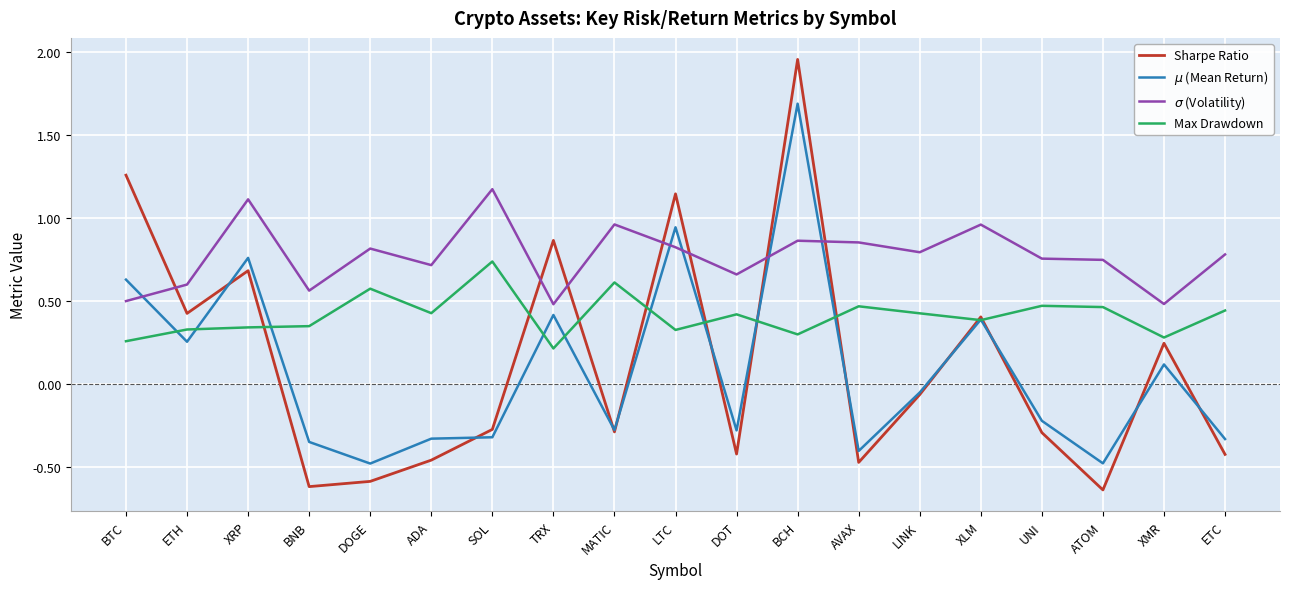

What is the total value across all series at XLM?

2.1